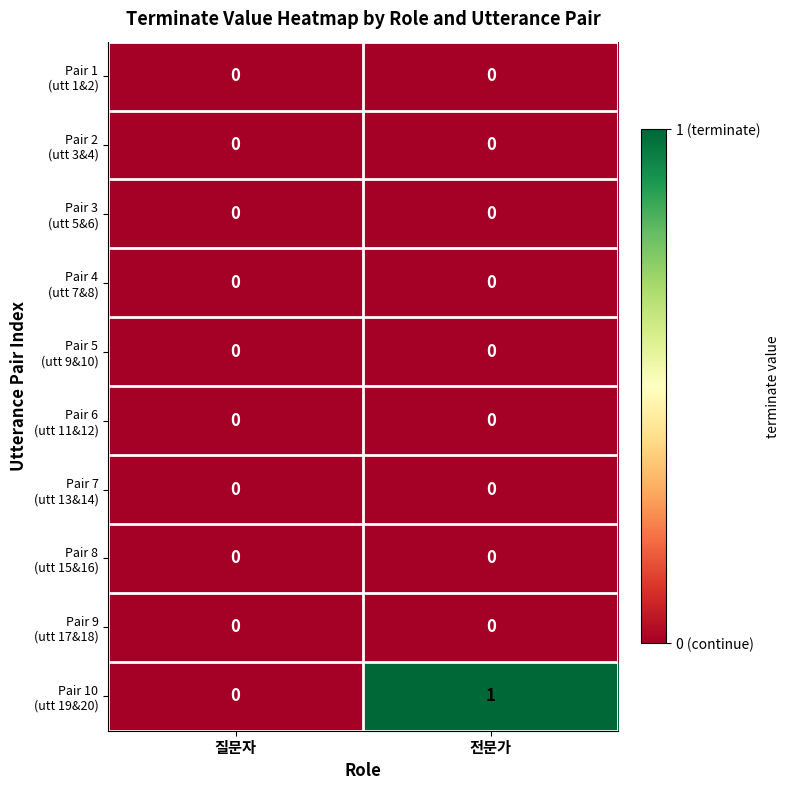

At which category is the sum across all series the highest?

전문가